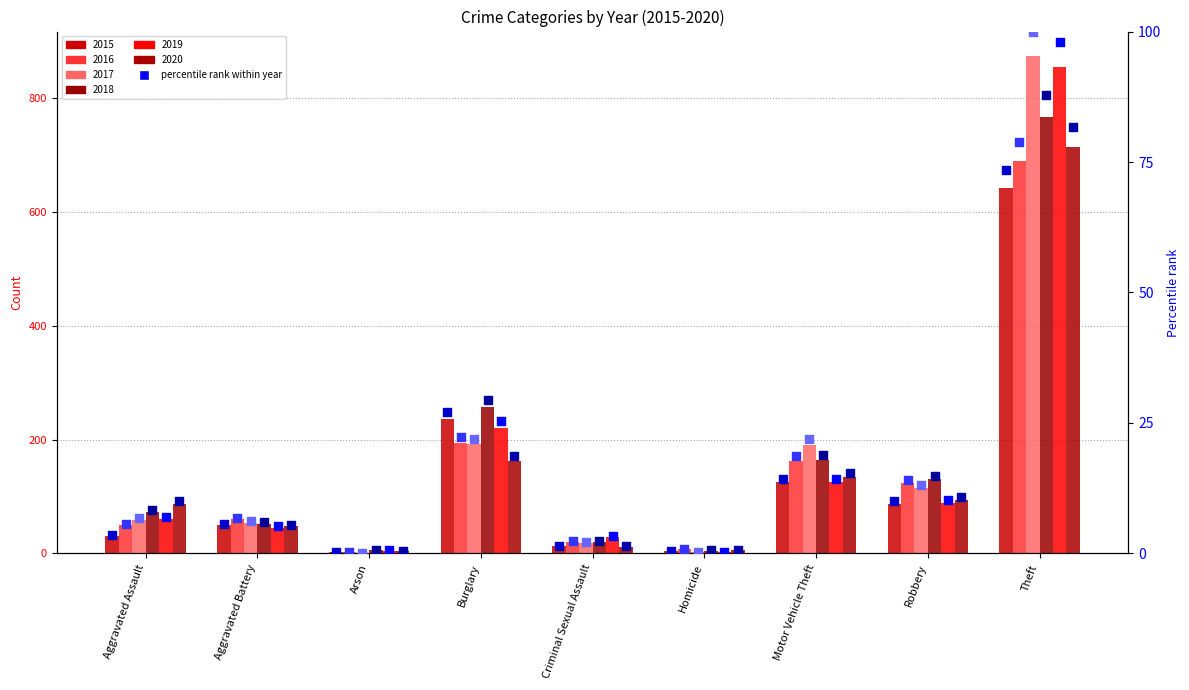

At how many categories does at least one series exceed 24?

2